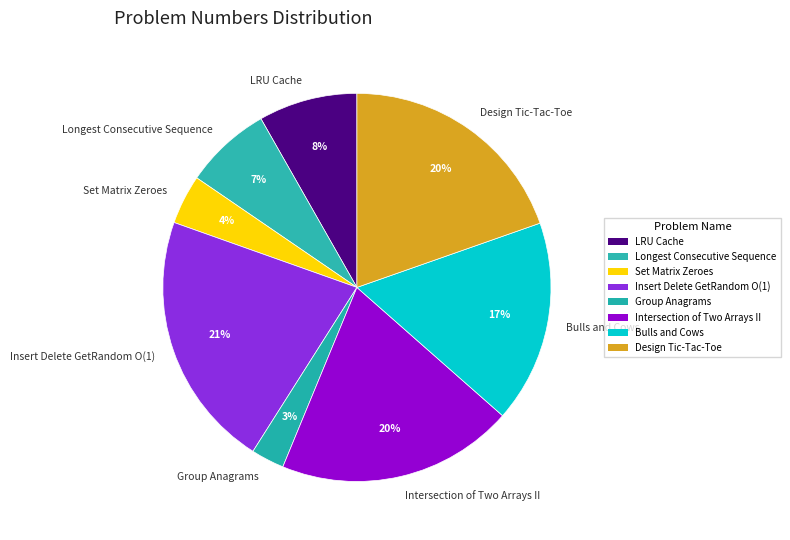

Combined, do Bulls and Cows and Intersection of Two Arrays II account for over 50%?

No